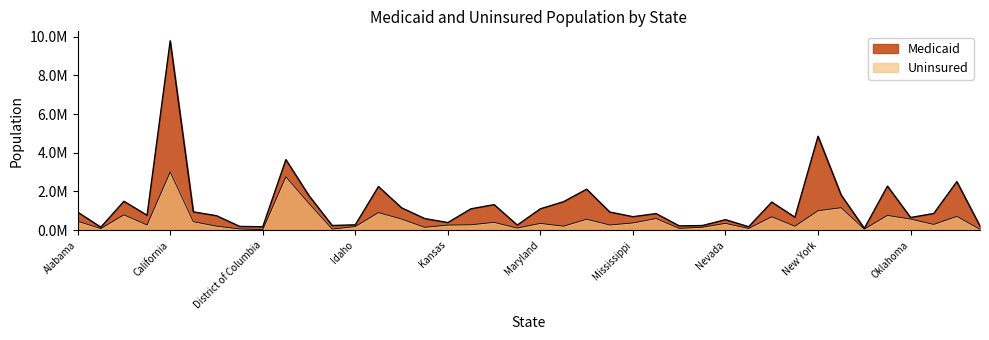

Where does the Medicaid series first go above 858000?

Alabama